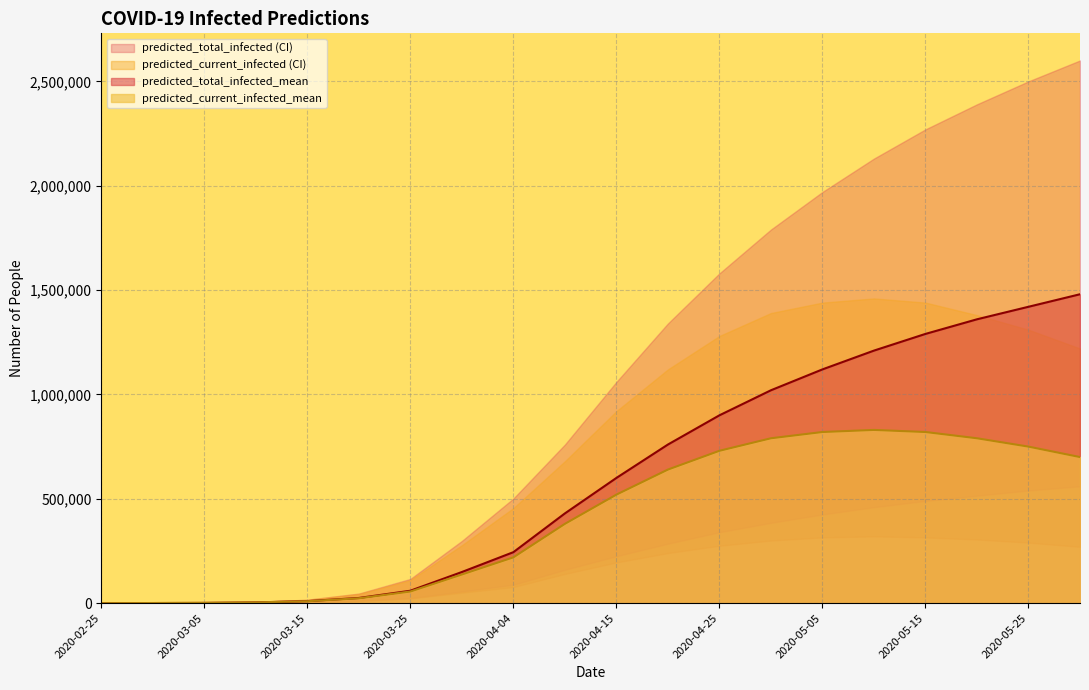

Rank the series at 2020-04-04 from highest to lowest value.

predicted_total_infected_upper, predicted_current_infected_upper, predicted_total_infected_mean, predicted_current_infected_mean, predicted_total_infected_lower, predicted_current_infected_lower